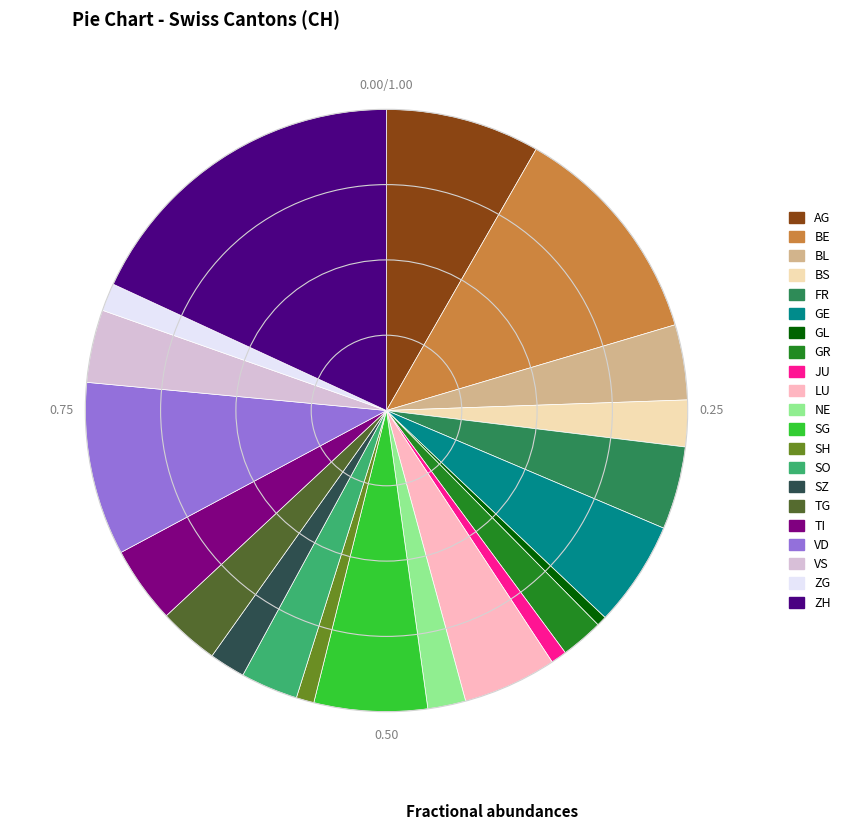

Which category has the biggest portion of the pie?

ZH